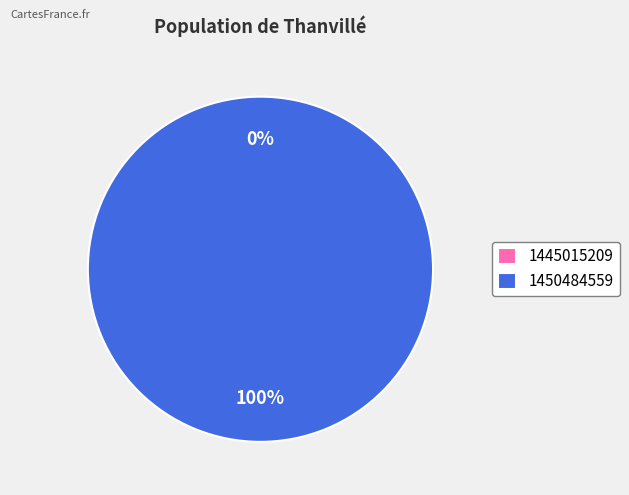

Which has a higher value, 1445015209 or 1450484559?

1450484559